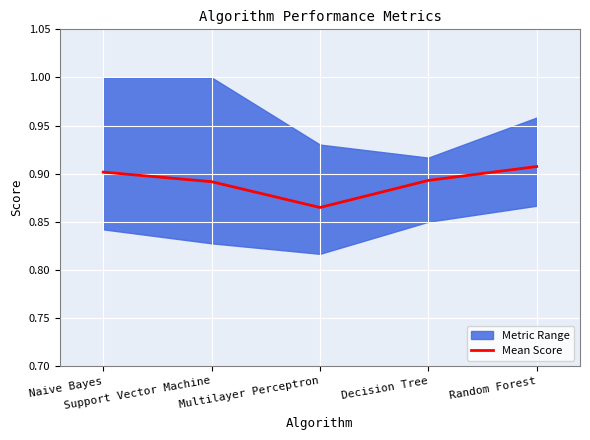

What is the value of the 5th point from the left?

0.9